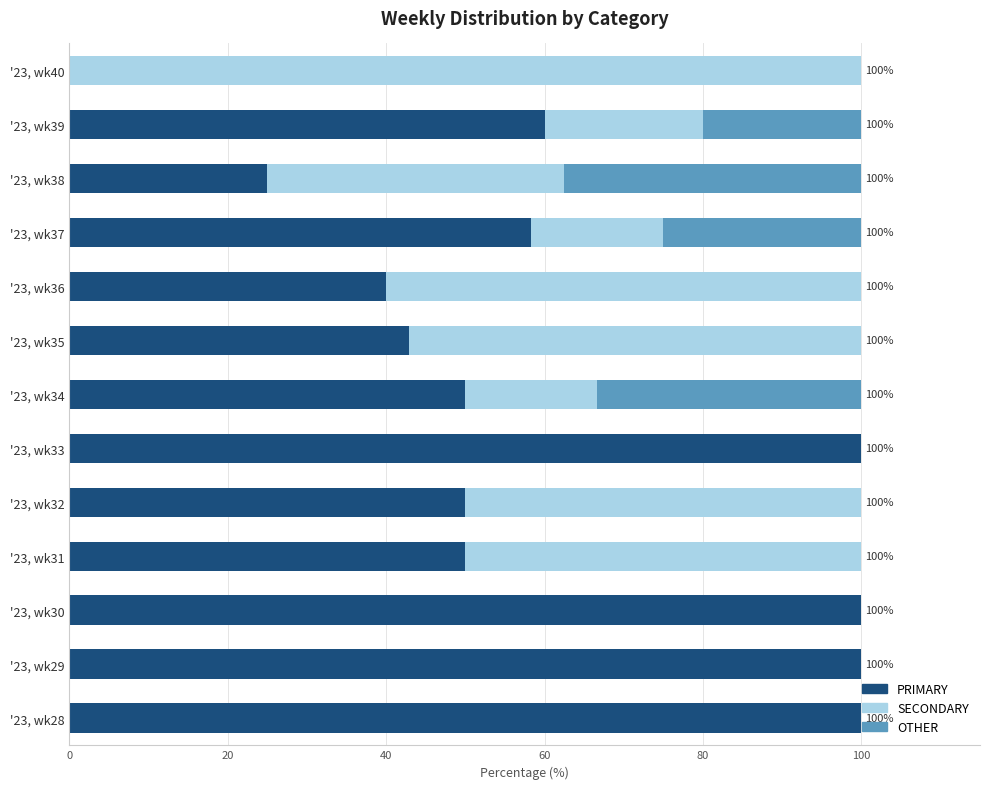

What is the highest value of the PRIMARY series?

100.0